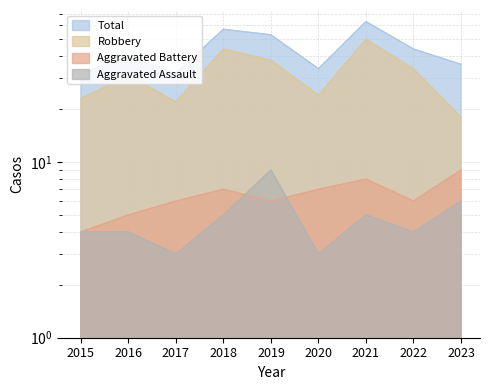

What are all the series names shown in the legend?

Total, Robbery, Aggravated Battery, Aggravated Assault